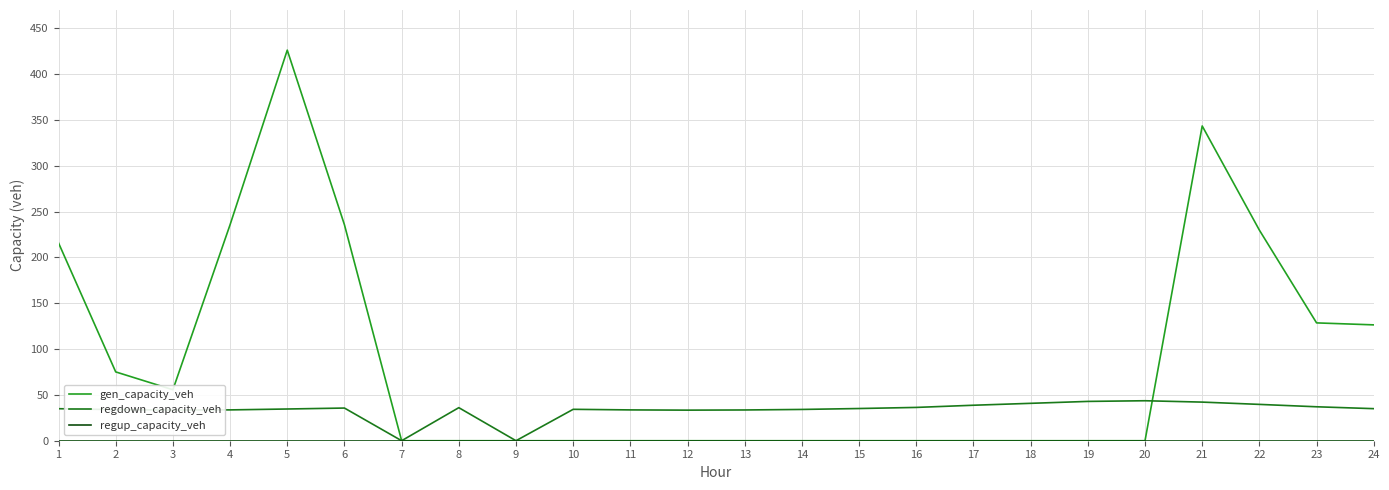

Is the value of regdown_capacity_veh at 19 greater than the value of gen_capacity_veh at 8?

Yes